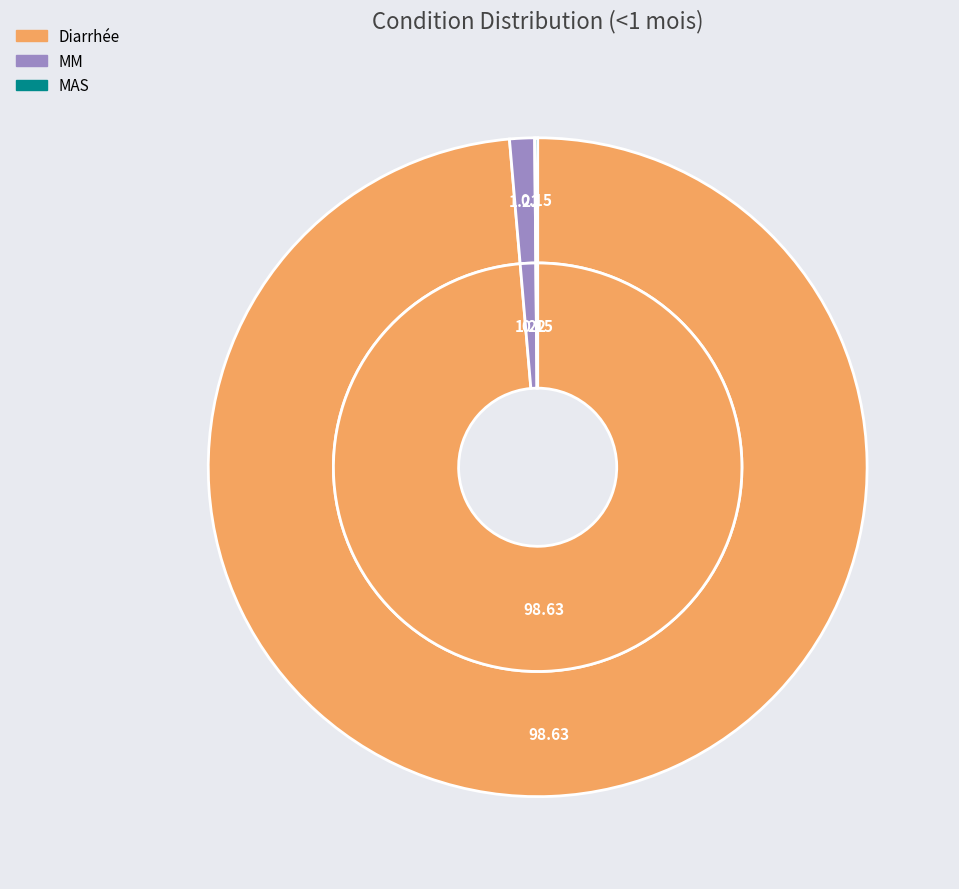

What portion of the pie excludes MM?

98.8%